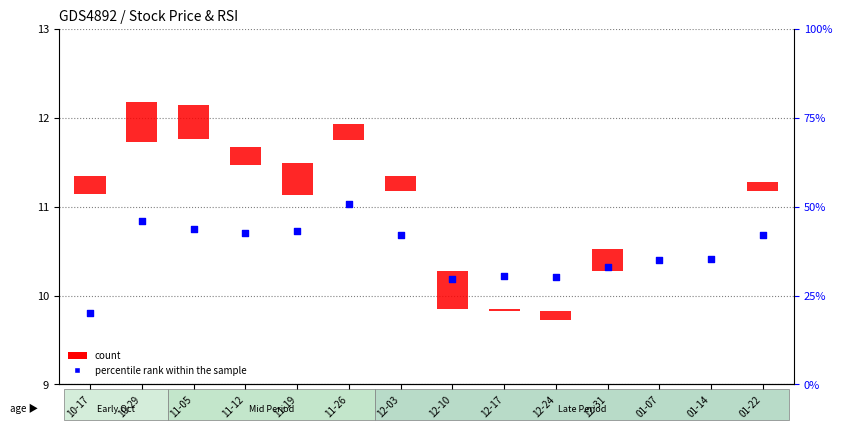

At how many categories does at least one series exceed 1?

14